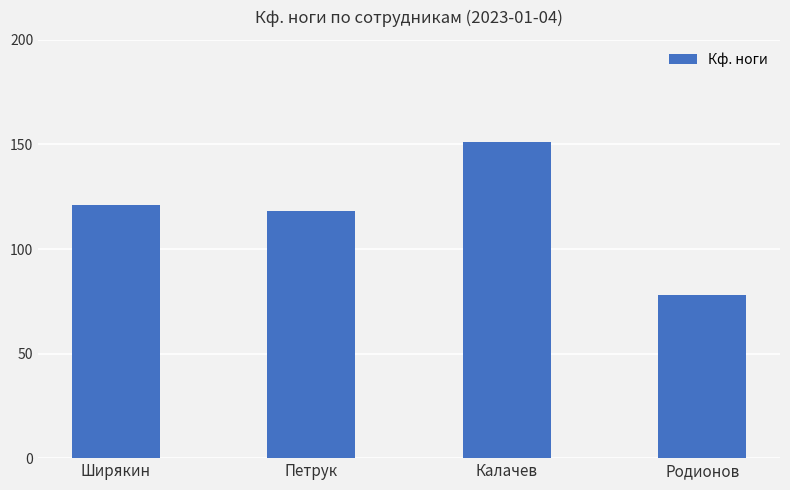

Reading left to right, what are all the values shown in this chart?

Ширякин=121	Петрук=118	Калачев=151	Родионов=78